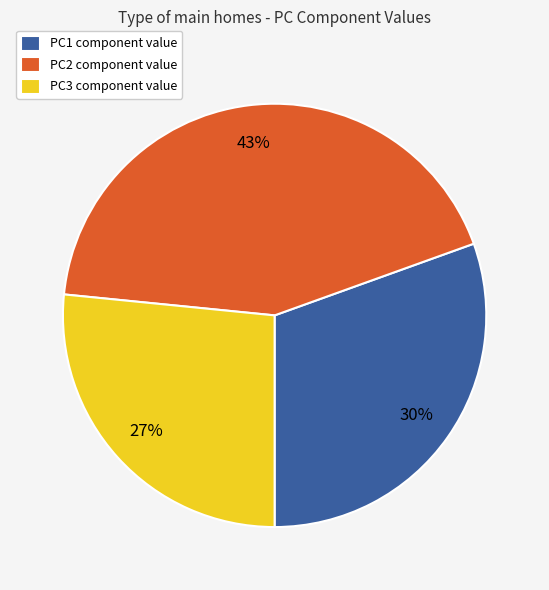

Does any single category account for the majority?

No